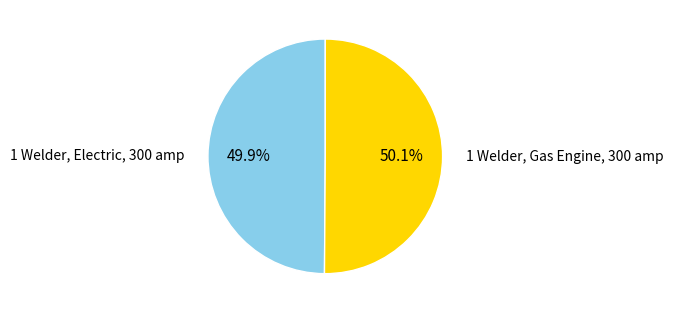

How much of the chart is everything except 1 Welder, Gas Engine, 300 amp?

49.9%